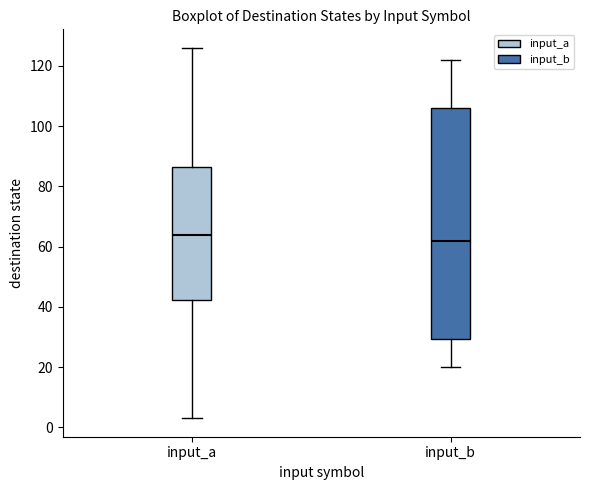

Which box's median line is the highest?

input_a